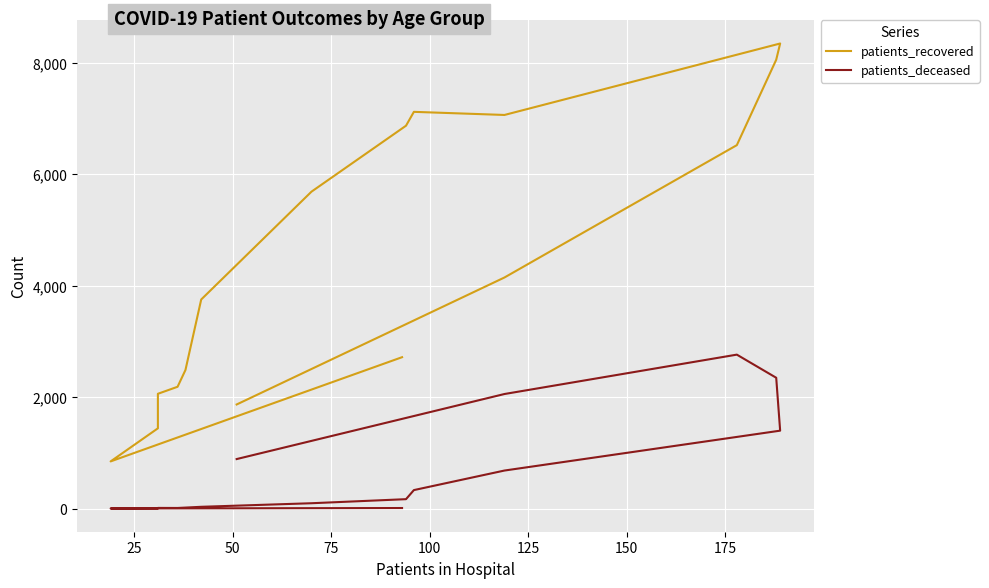

In patients_deceased, how many points are lower than both neighbors (excluding endpoints)?

1